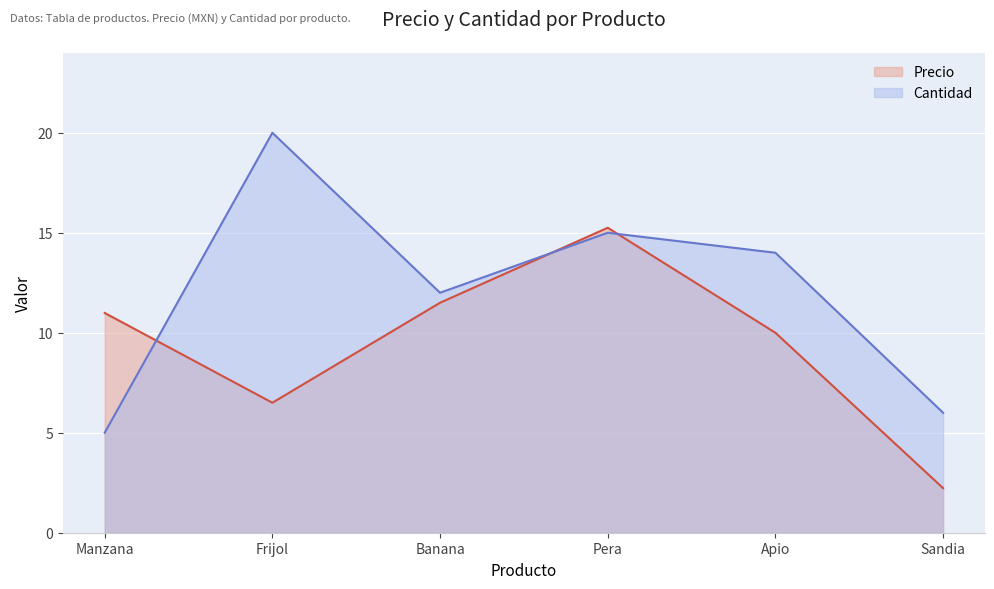

Reading left to right, extract all data points from this chart.

Precio: 11.0	6.5	11.5	15.2	10.0	2.2
Cantidad: 5.0	20.0	12.0	15.0	14.0	6.0